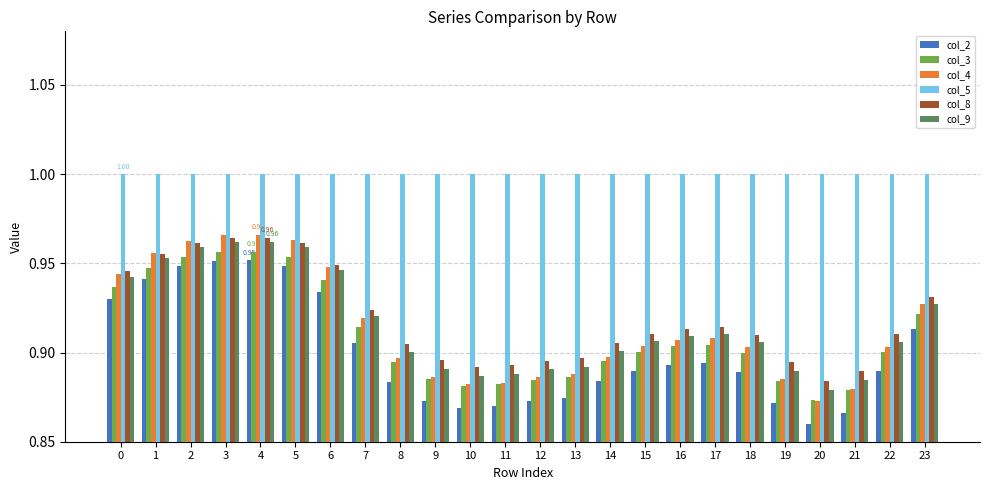

At how many categories does at least one series exceed 0?

24